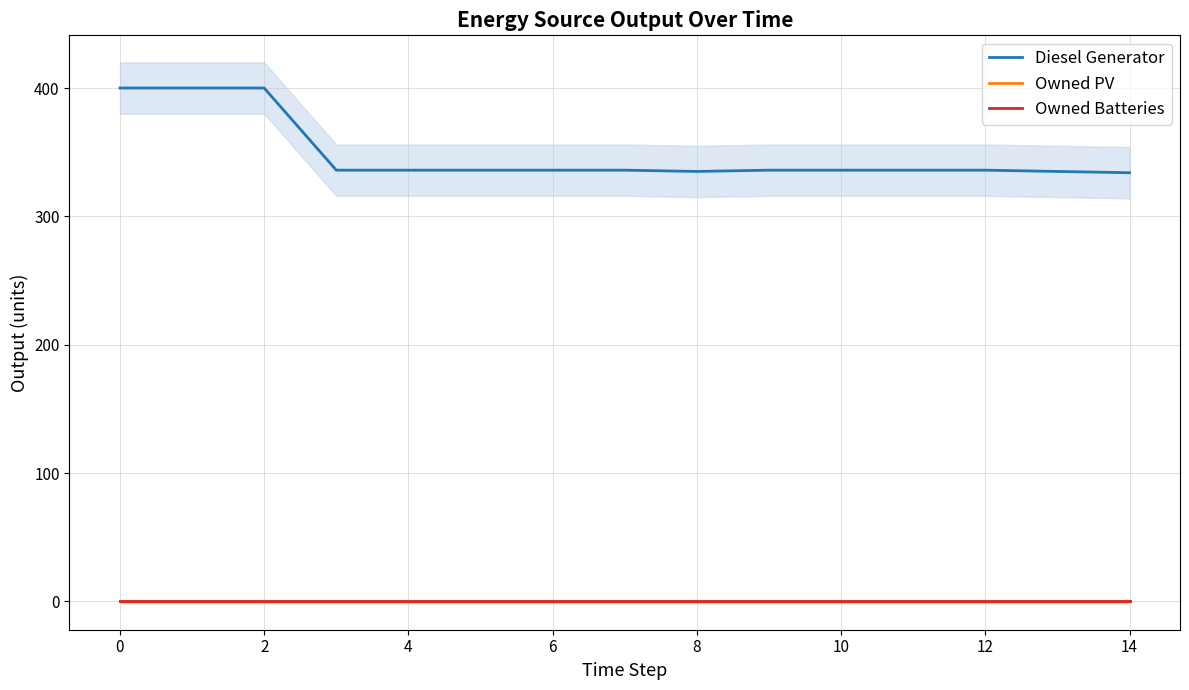

True or false: Owned PV and Owned Batteries intersect in this chart.

False